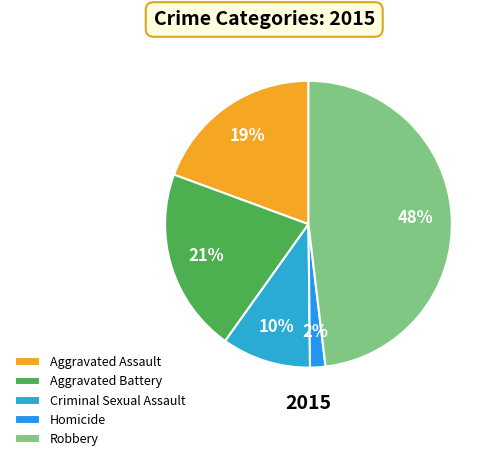

How many slices are in this pie chart?

5